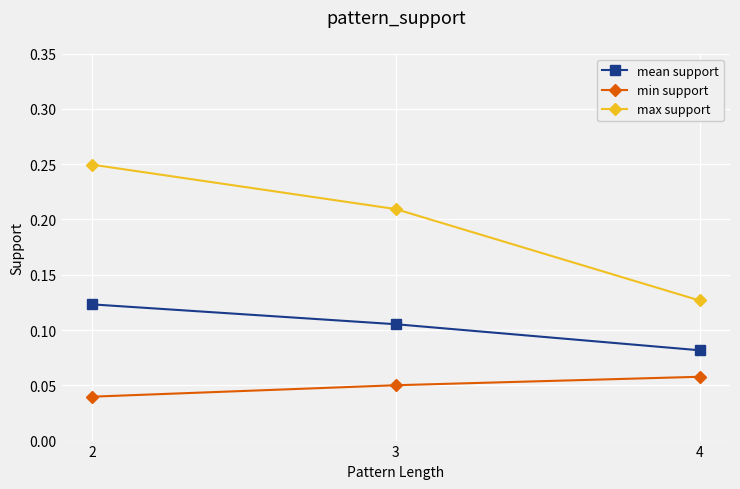

List the series in order of their peak value, highest first.

max support, mean support, min support